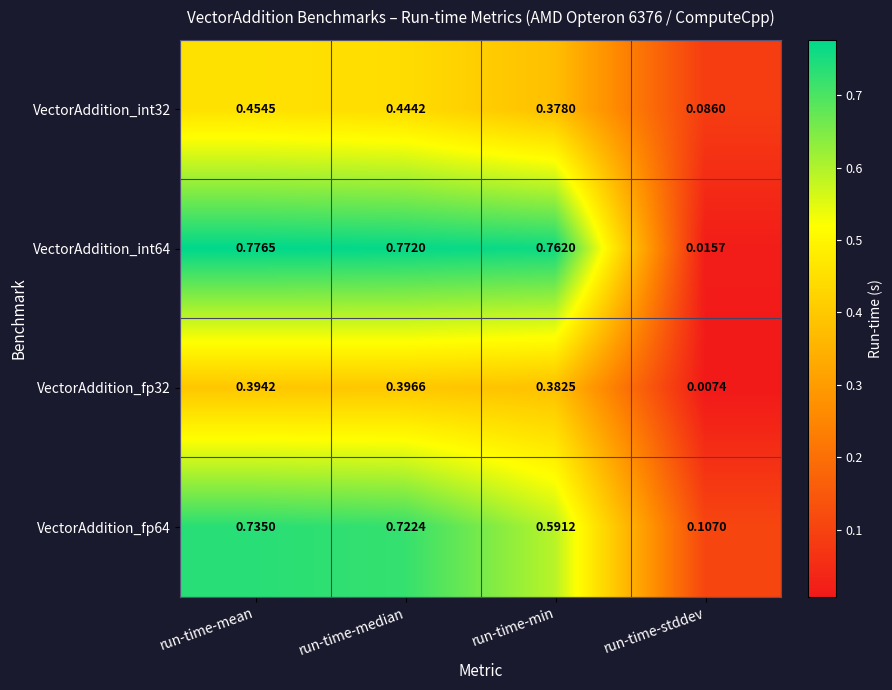

At which label does VectorAddition_int32 reach its peak?

run-time-mean